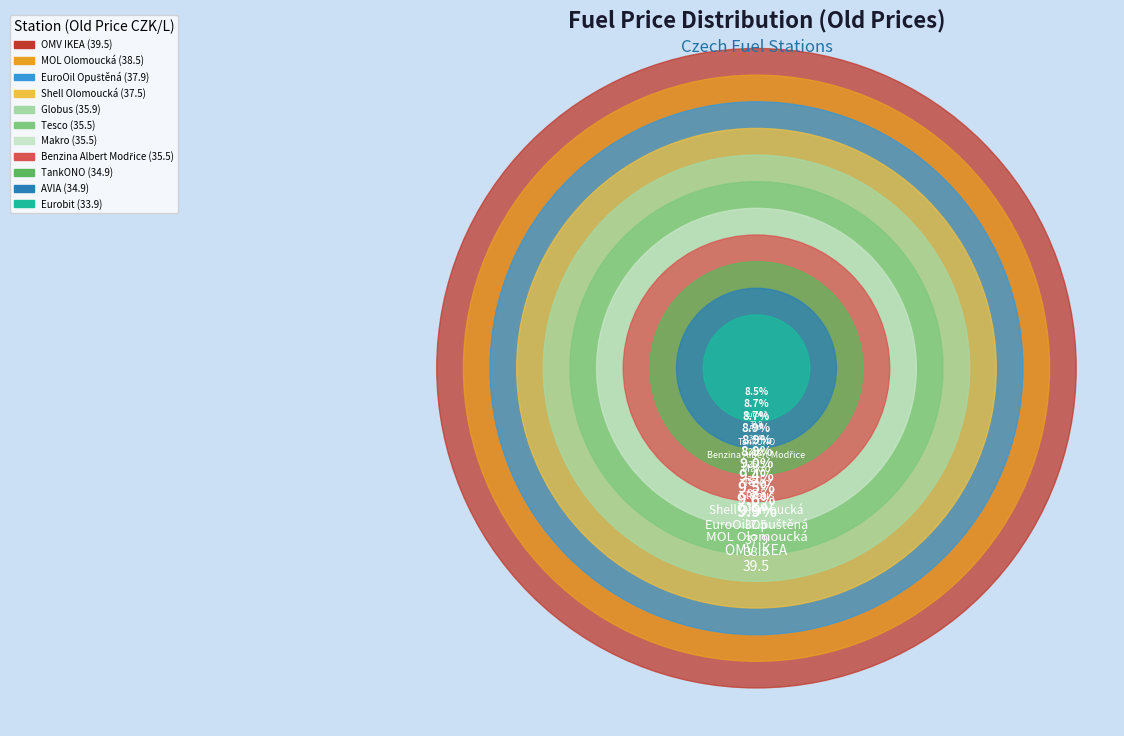

Do EuroOil Opuštěná and Shell Olomoucká together represent more than half of the pie?

No